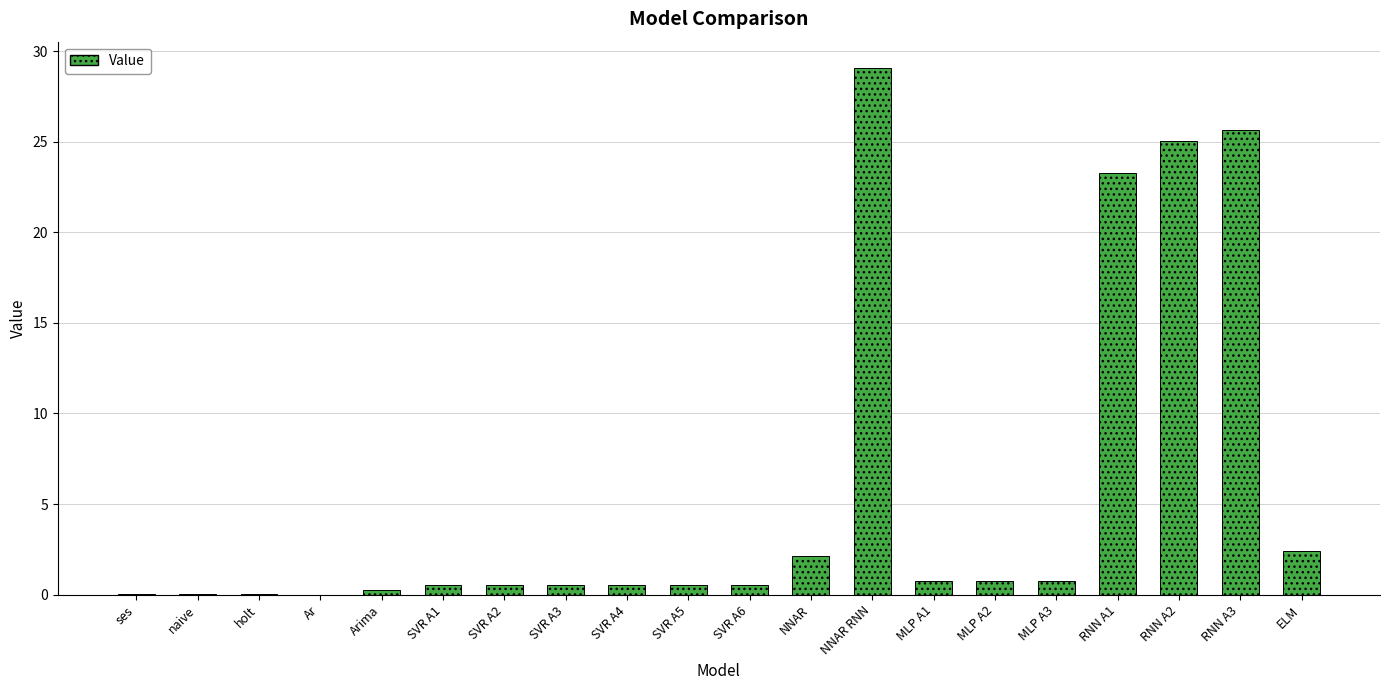

The value at MLP A3 is 0.7. True or false?

True